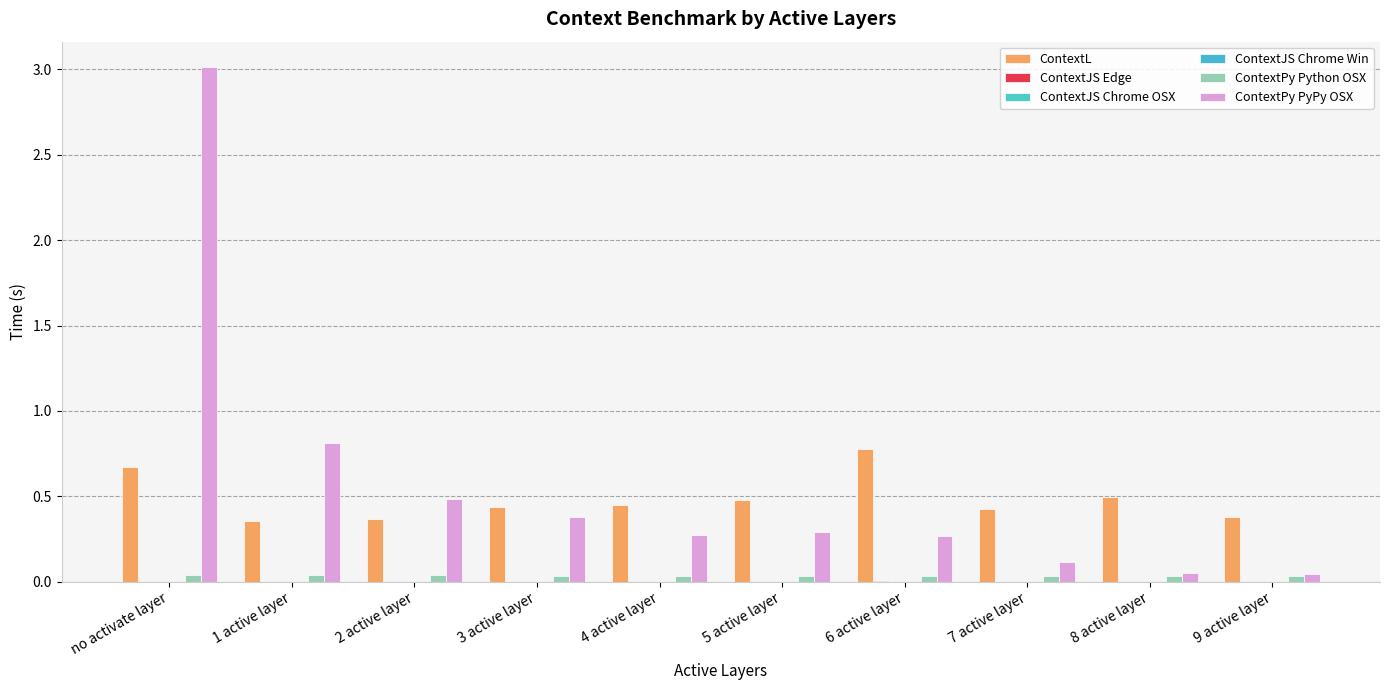

Where is ContextPy Python OSX nearest to the value 0?

9 active layer